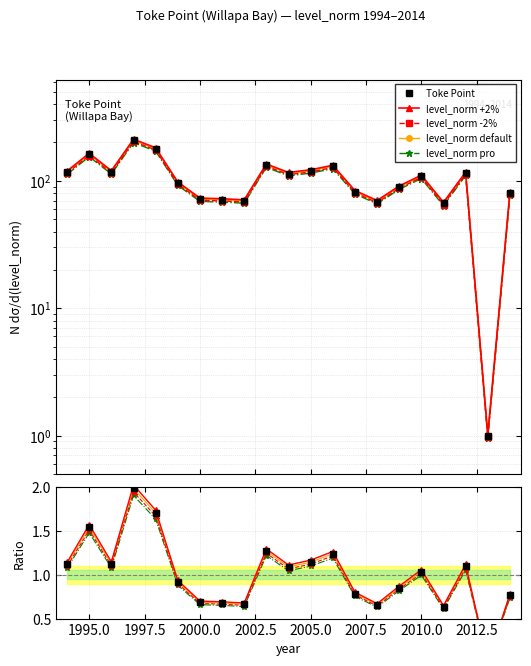

True or false: the data shows 1.1 at 1996.

True